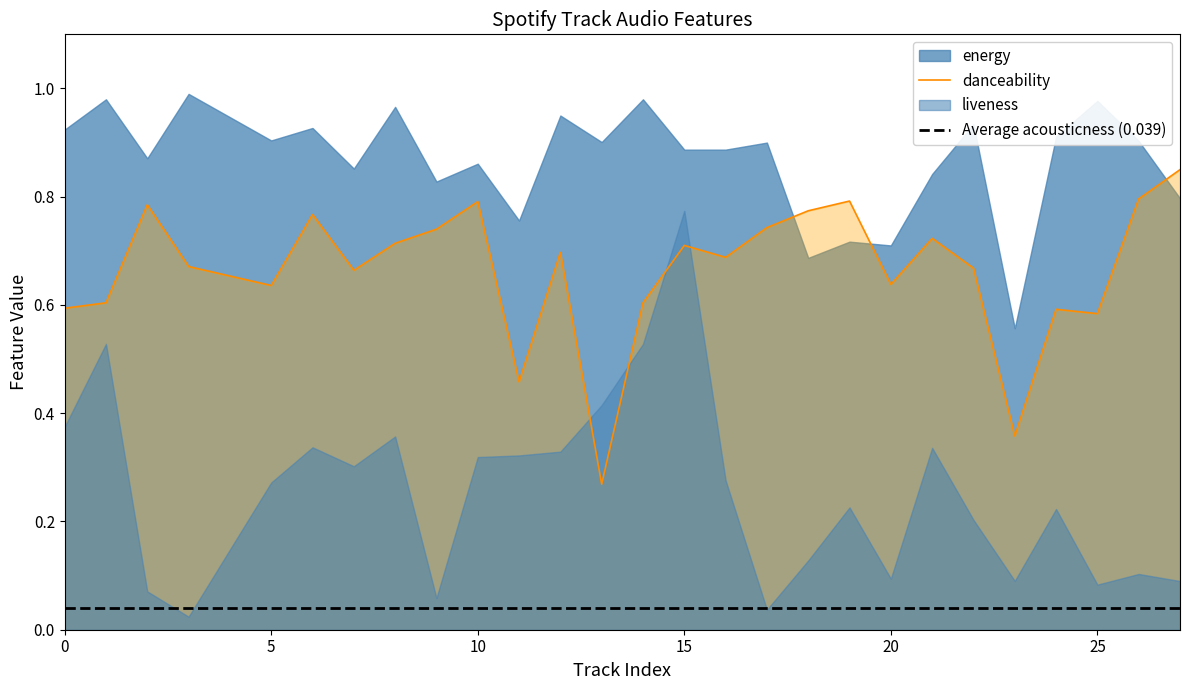

Where is the first local maximum for danceability?

2